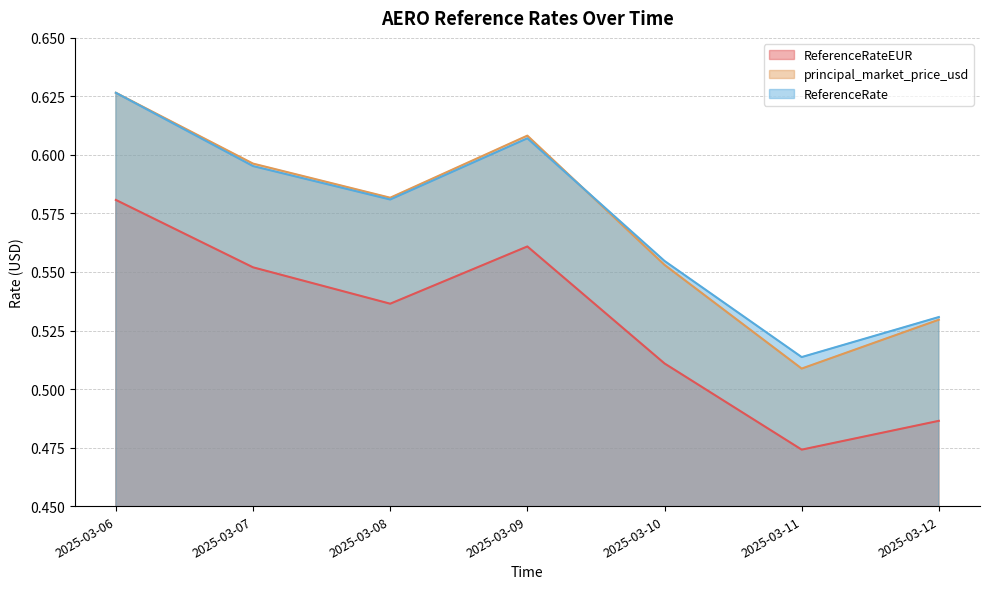

The value of principal_market_price_usd at 2025-03-12 is 0.5. True or false?

True